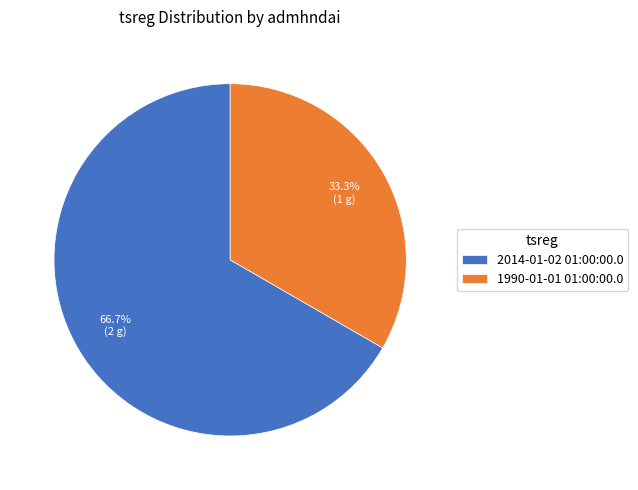

What is the ratio of the value at 1990-01-01 01:00:00.0 to the value at 2014-01-02 01:00:00.0?

0.5